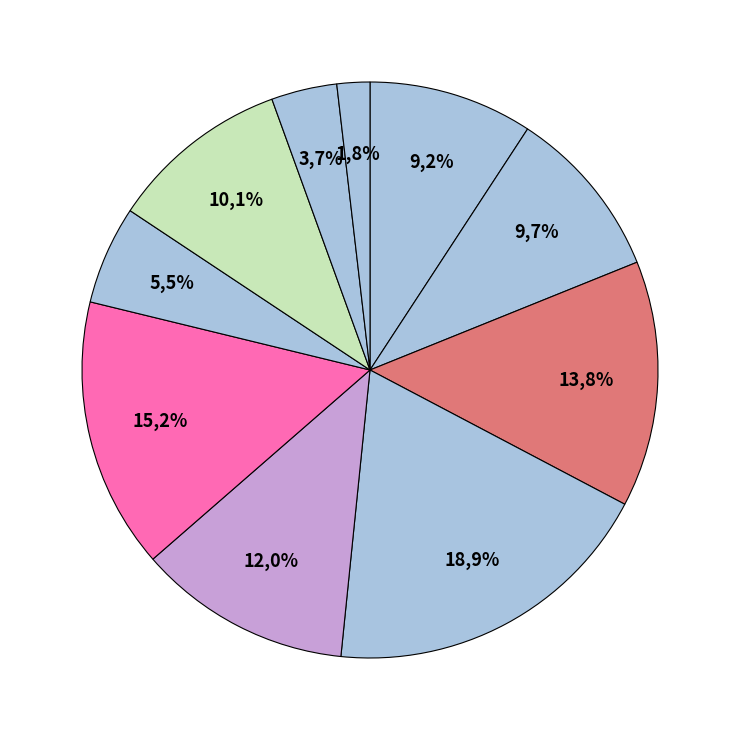

Rank the categories by value from highest to lowest.

Thresh, Lulu, MissFortune, KogMaw, Ashe, Velkoz, Gangplank, Mordekaiser, Veigar, MasterYi